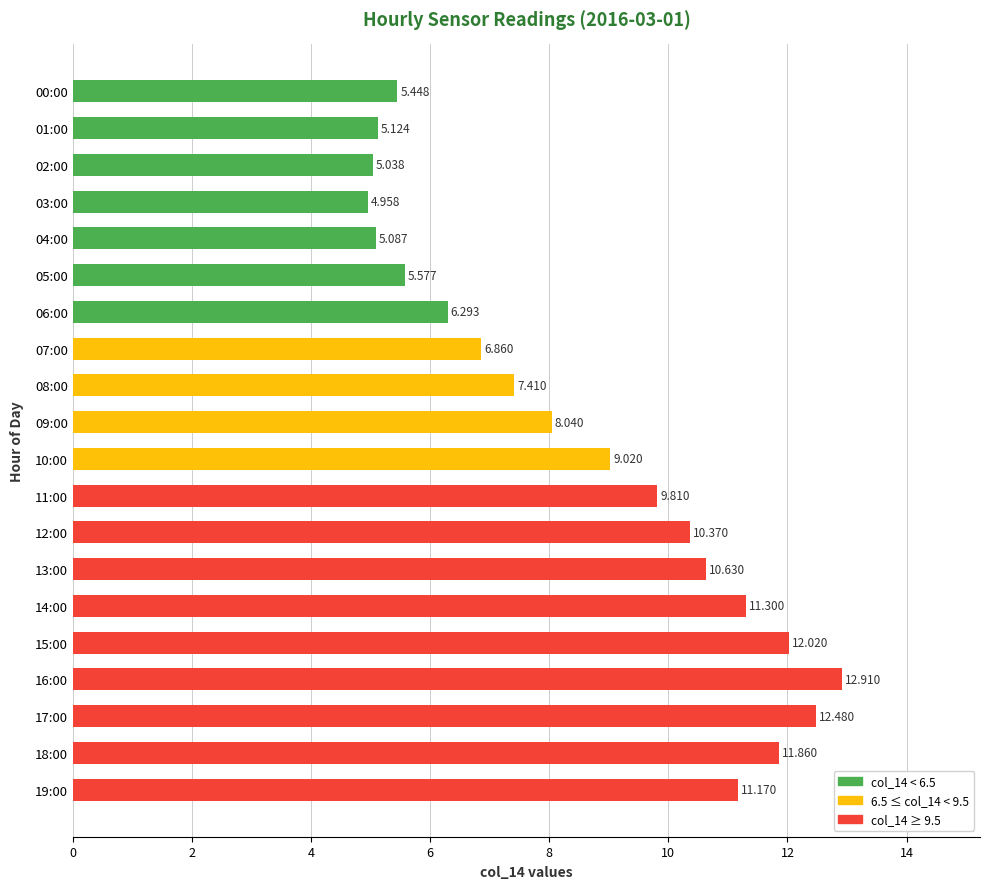

Does the chart contain any negative values?

No